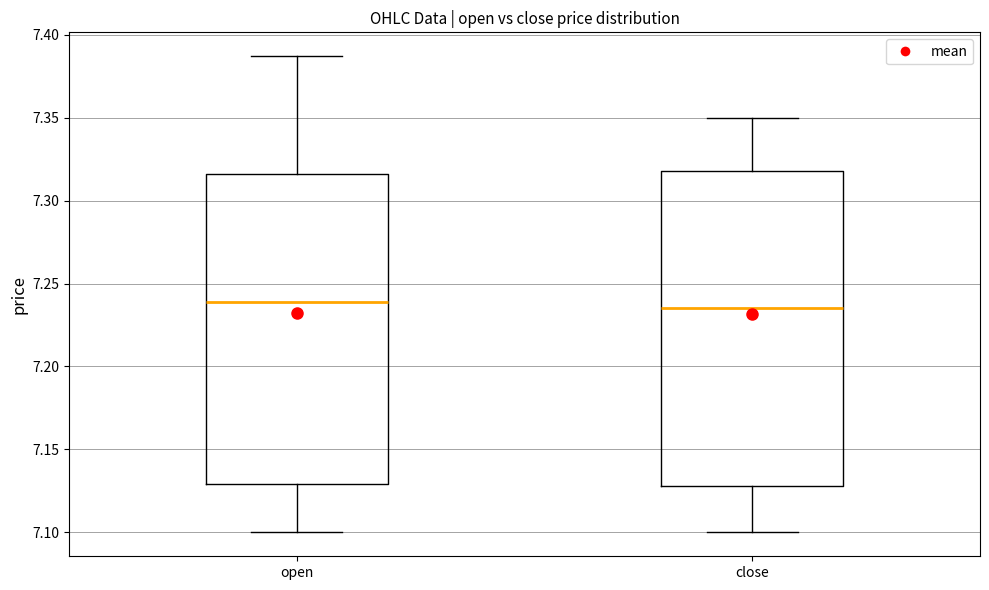

Reading left to right, read every box against the y-axis: the position of its median line, the range the box covers, and the ends of its whiskers. The values are not printed on the chart, so give them approximately, as read against the axis.

open: median 7.240, box 7.130 to 7.315, whiskers 7.100 to 7.385
close: median 7.235, box 7.130 to 7.320, whiskers 7.100 to 7.350